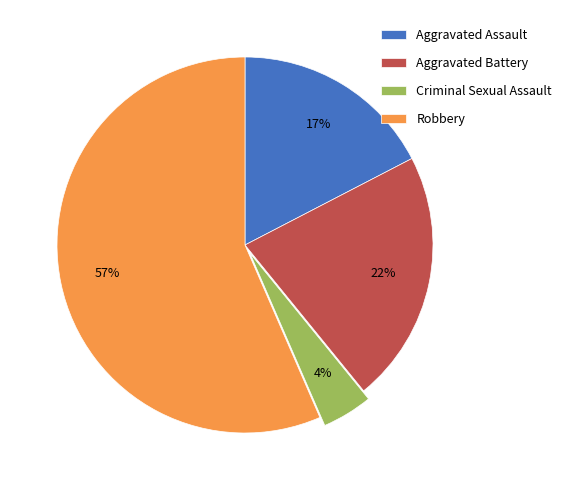

Is it true that Aggravated Battery is 11% of the pie?

False